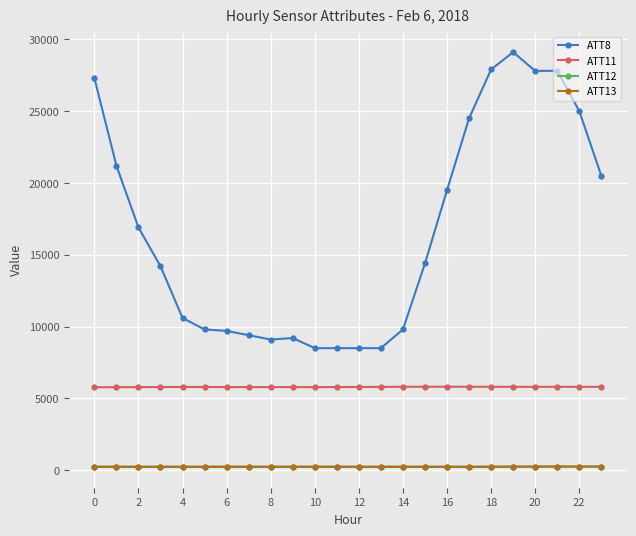

What is the maximum value shown in the chart?

29100.0